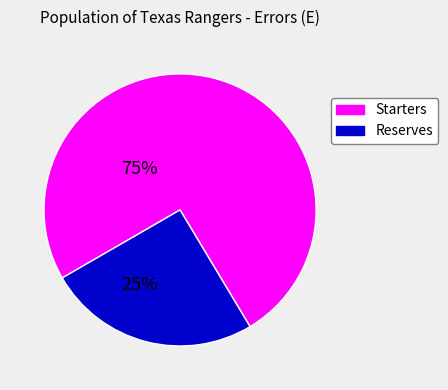

Is there a majority slice in this chart?

Yes